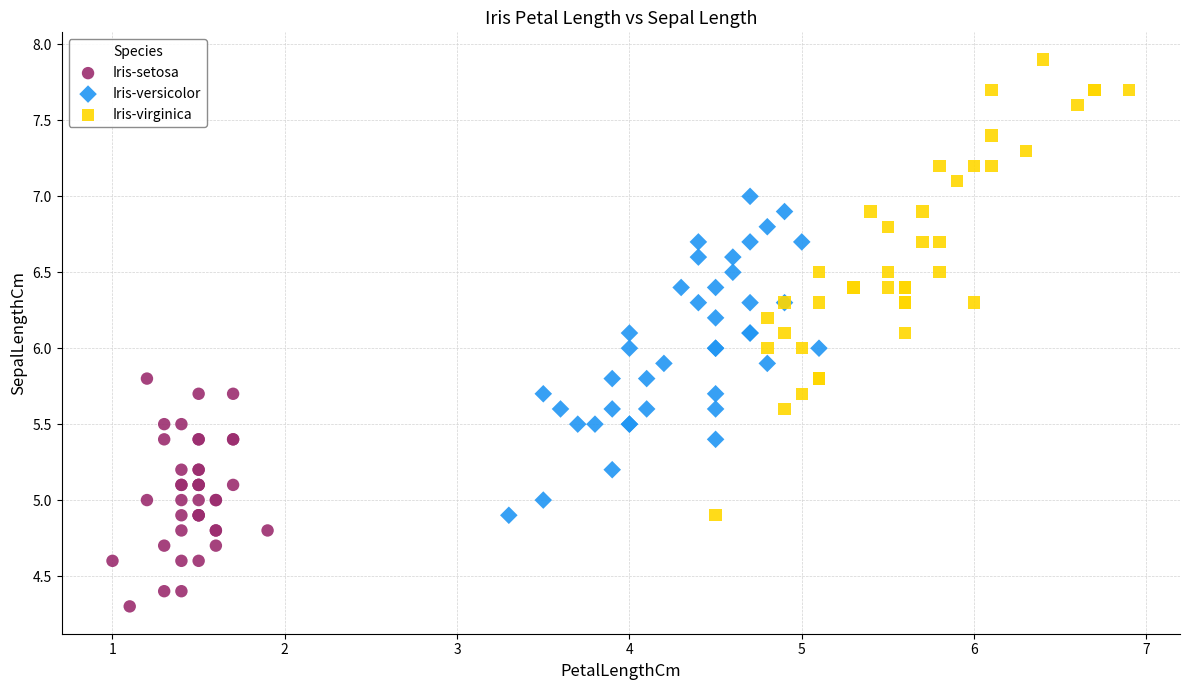

Which series has the widest spread of Y values?

Iris-virginica